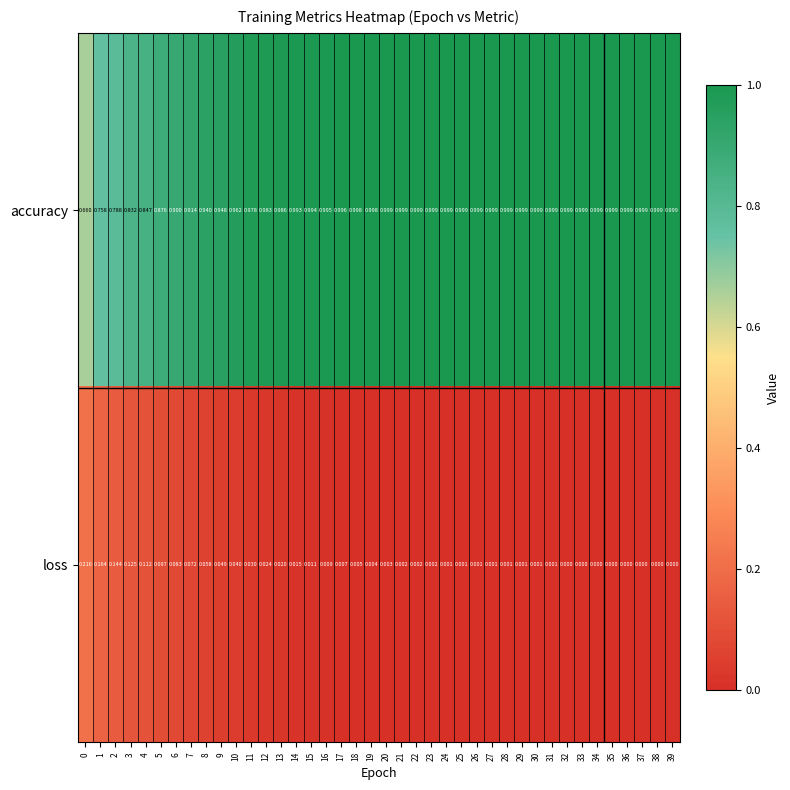

At 4, list the series in order from smallest to largest.

loss, accuracy